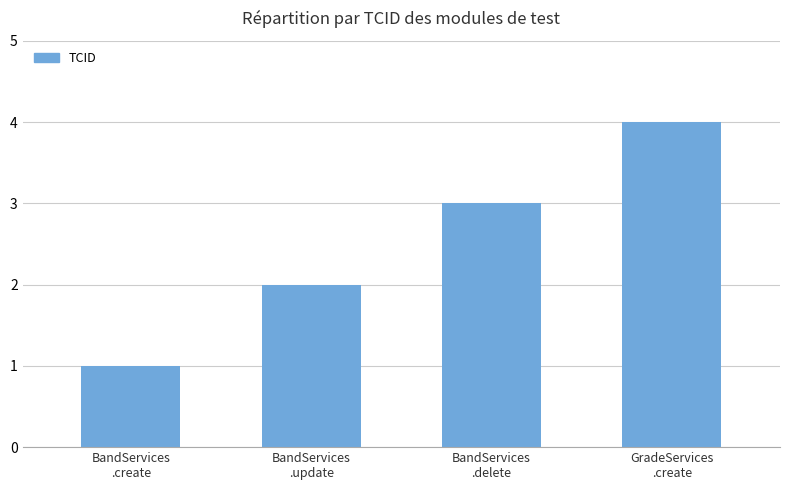

Read the value at GradeServices
.create.

4